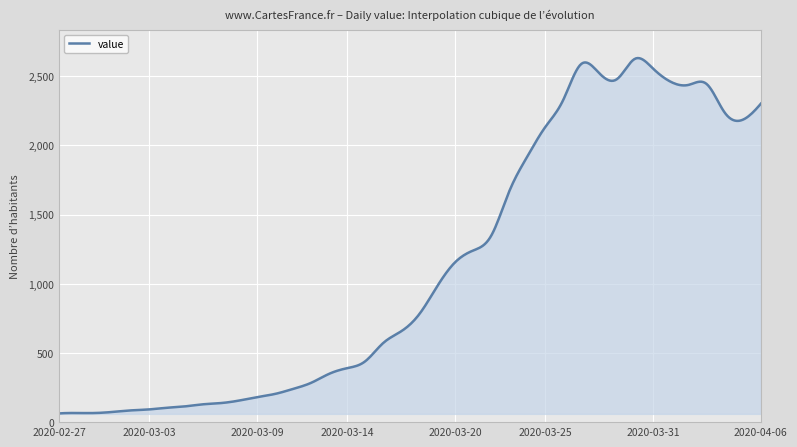

What is the greatest value displayed?

2631.3